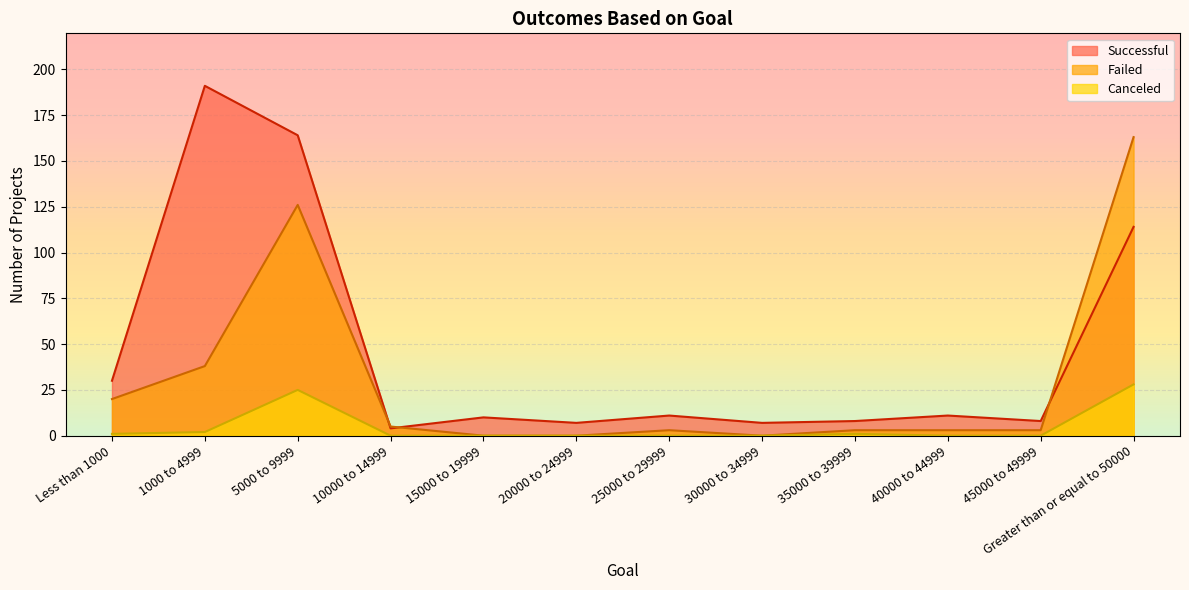

How many data points in Failed are less than 3?

3